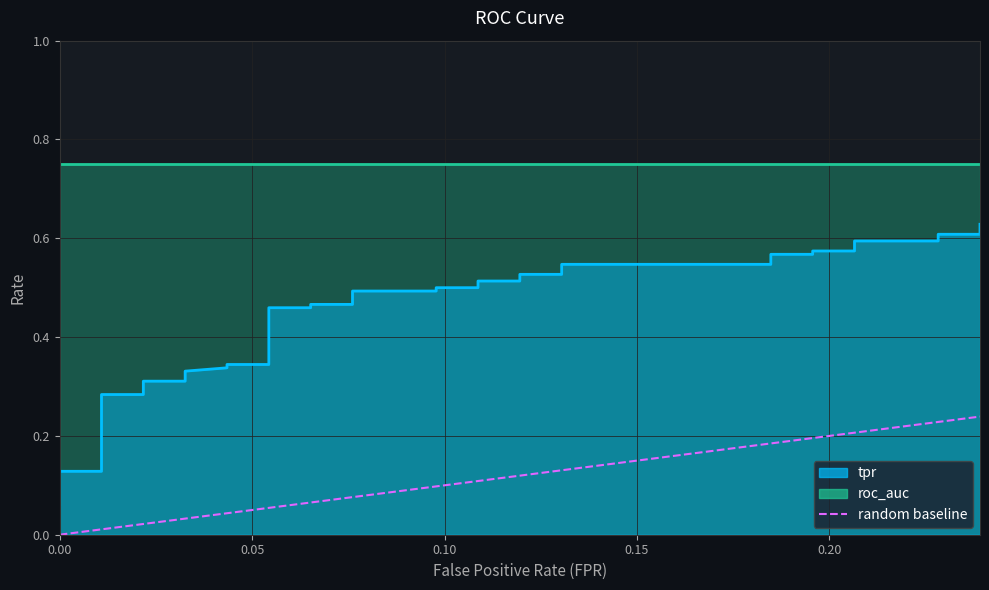

True or false: the data shows 0.1 at 0.00.

False